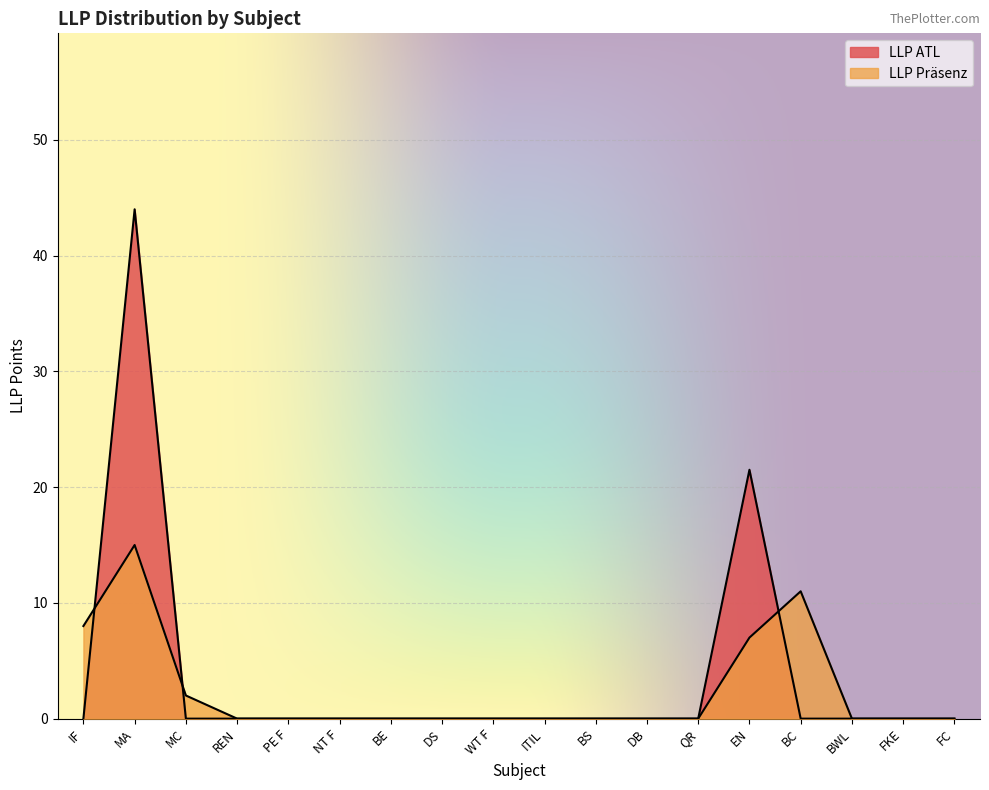

The LLP Präsenz series shows 0.0 at BWL. True or false?

True